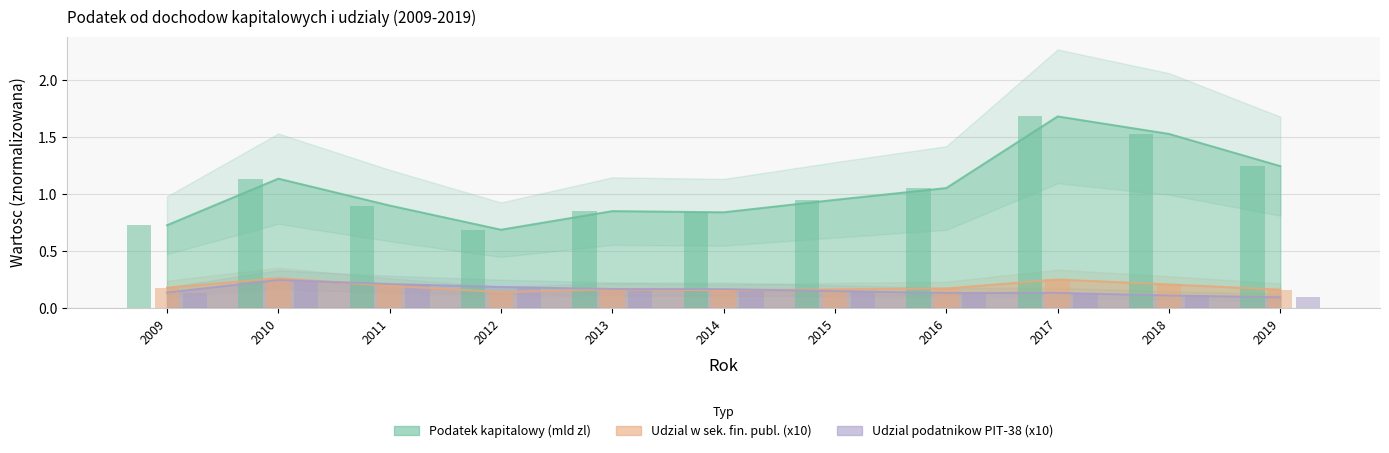

What is the greatest value displayed?

1.7